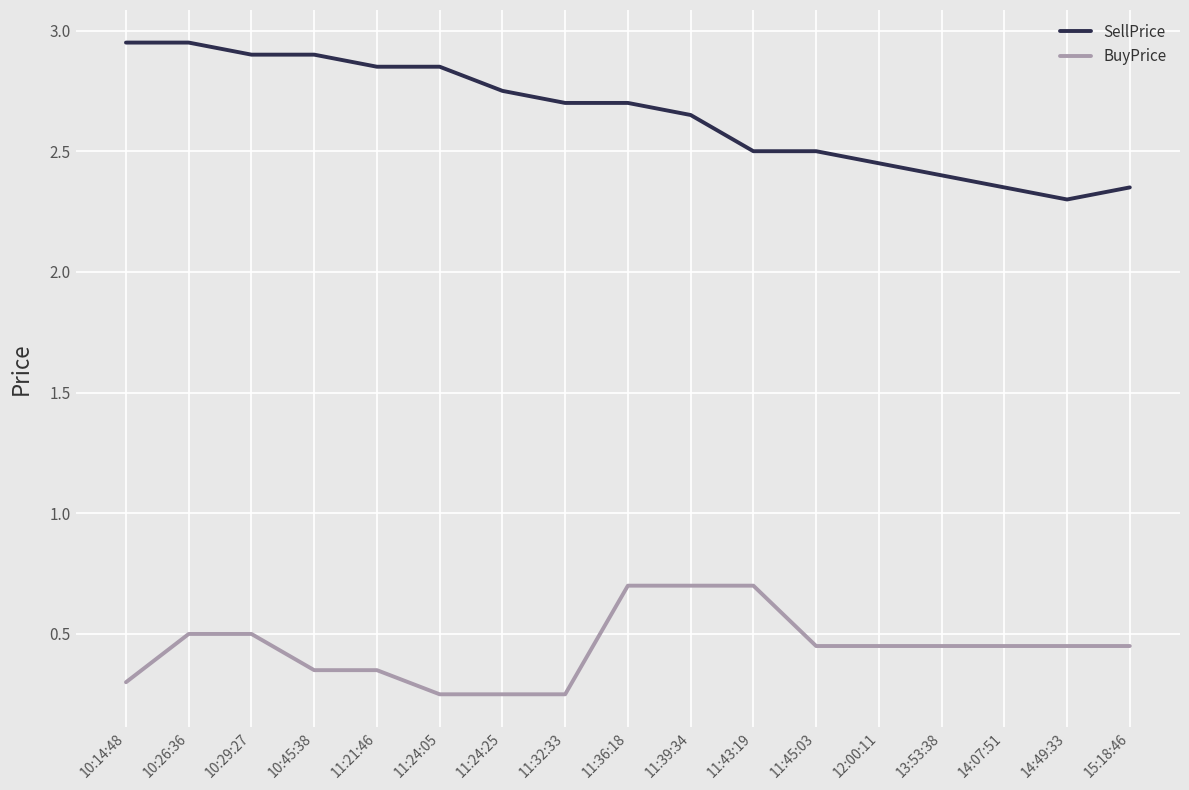

True or false: BuyPrice has a value of 0.7 at 14:49:33.

False